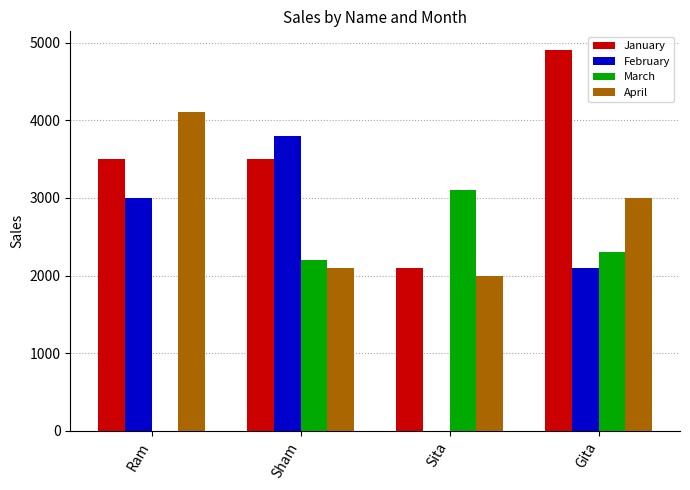

Reading left to right, extract all data points from this chart.

January: Ram=3500	Sham=3500	Sita=2100	Gita=4900
February: Ram=3000	Sham=3800	Sita=0	Gita=2100
March: Ram=0	Sham=2200	Sita=3100	Gita=2300
April: Ram=4100	Sham=2100	Sita=2000	Gita=3000